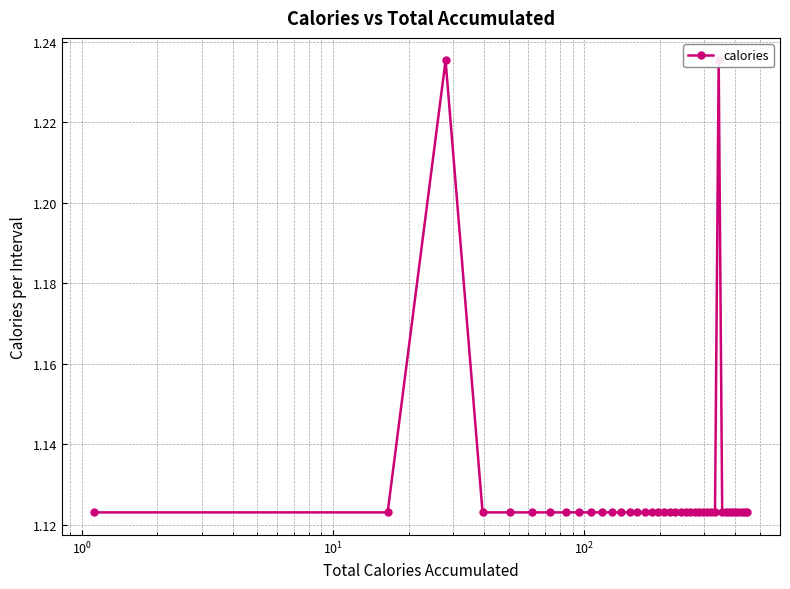

Reading left to right, extract all data points from this chart.

1.1	1.1	1.2	1.1	1.1	1.1	1.1	1.1	1.1	1.1	1.1	1.1	1.1	1.1	1.1	1.1	1.1	1.1	1.1	1.1	1.1	1.1	1.1	1.1	1.1	1.1	1.1	1.1	1.1	1.1	1.2	1.1	1.1	1.1	1.1	1.1	1.1	1.1	1.1	1.1